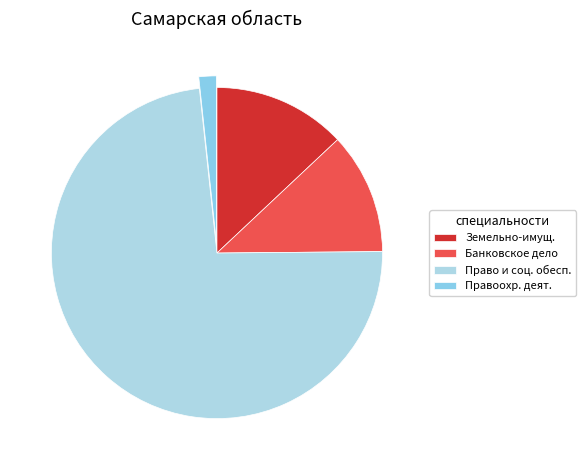

How many slices are in this pie chart?

4